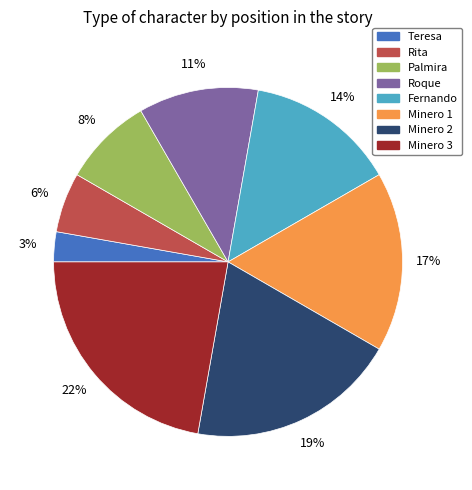

Rank the categories by value from highest to lowest.

Minero 3, Minero 2, Minero 1, Fernando, Roque, Palmira, Rita, Teresa